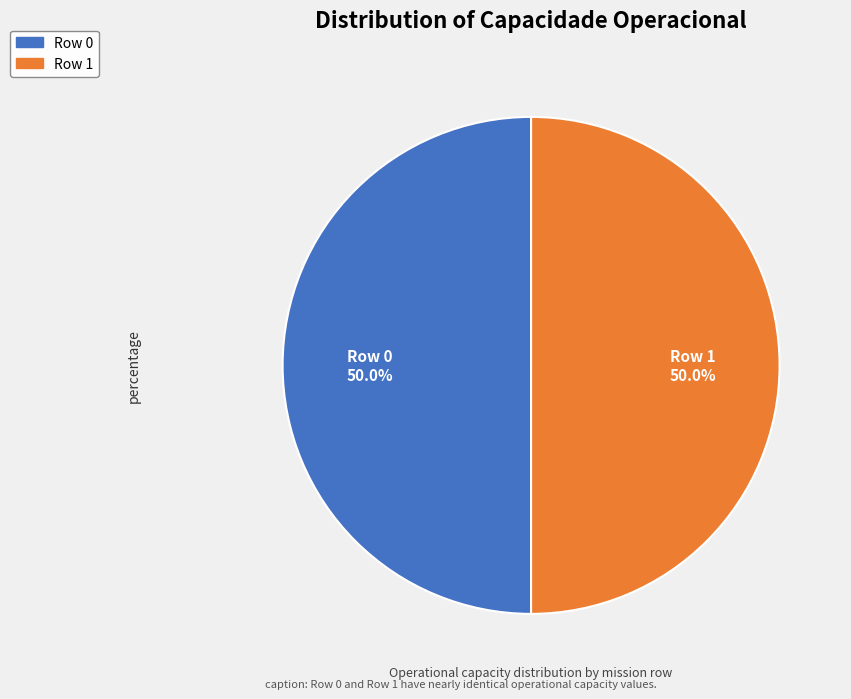

What percentage do Row 0 and Row 1 together represent?

100.0%